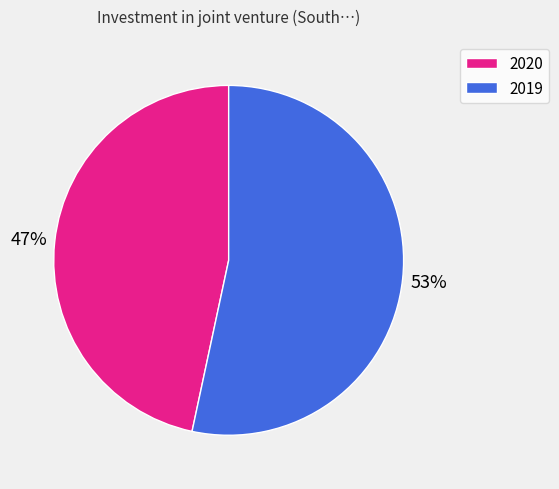

The 2019 slice represents 61% of the pie. True or false?

False